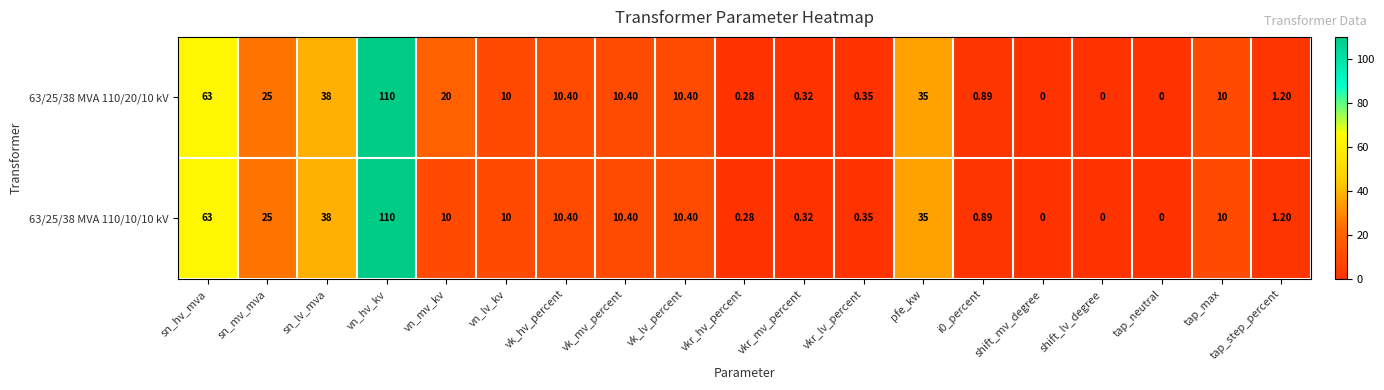

Which label corresponds to the largest value in the chart?

vn_hv_kv